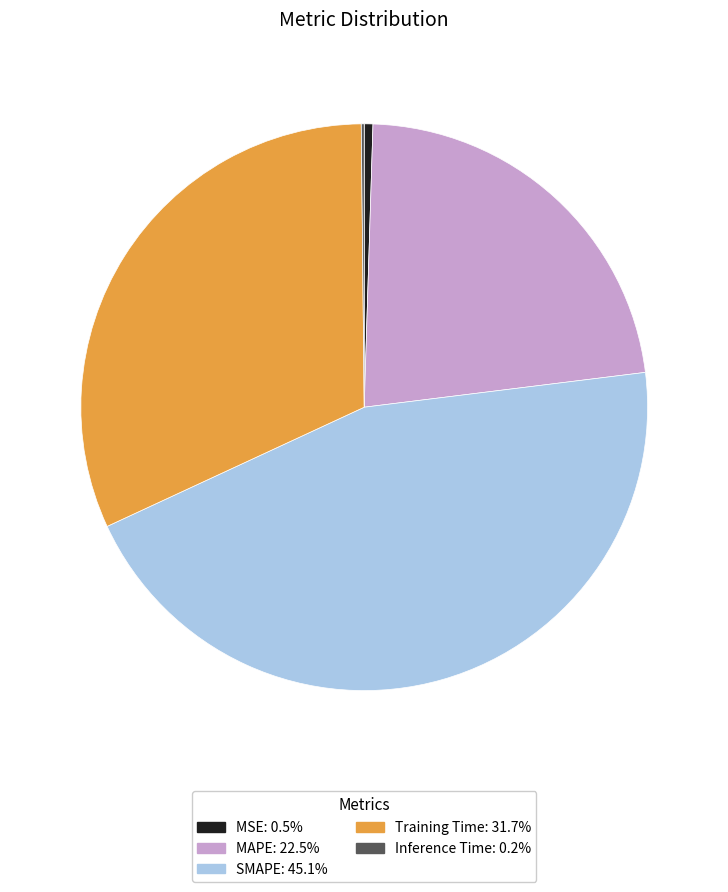

Approximately how many times larger is the value at MAPE: 22.5% compared to SMAPE: 45.1%?

0.5